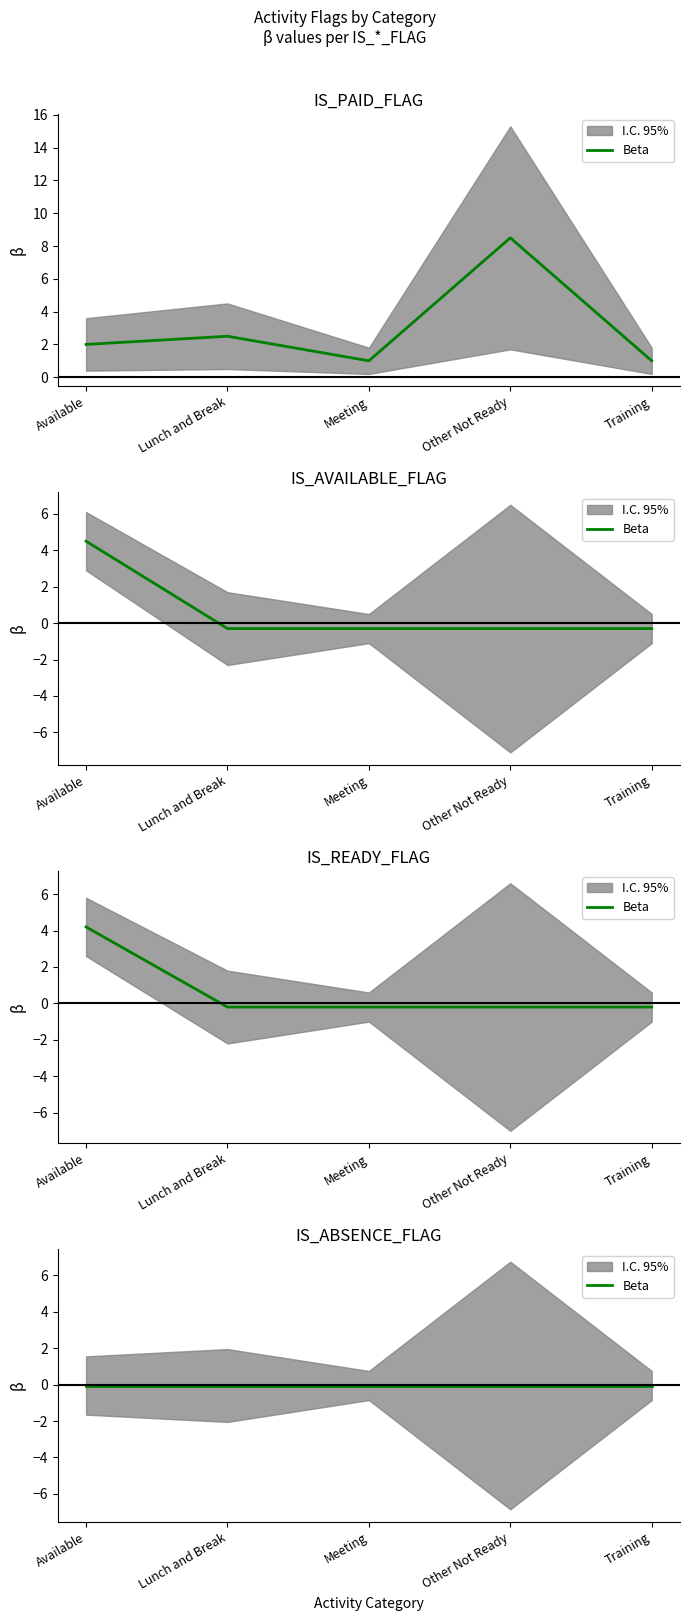

At which label does IS_READY_FLAG reach its minimum?

Lunch and Break